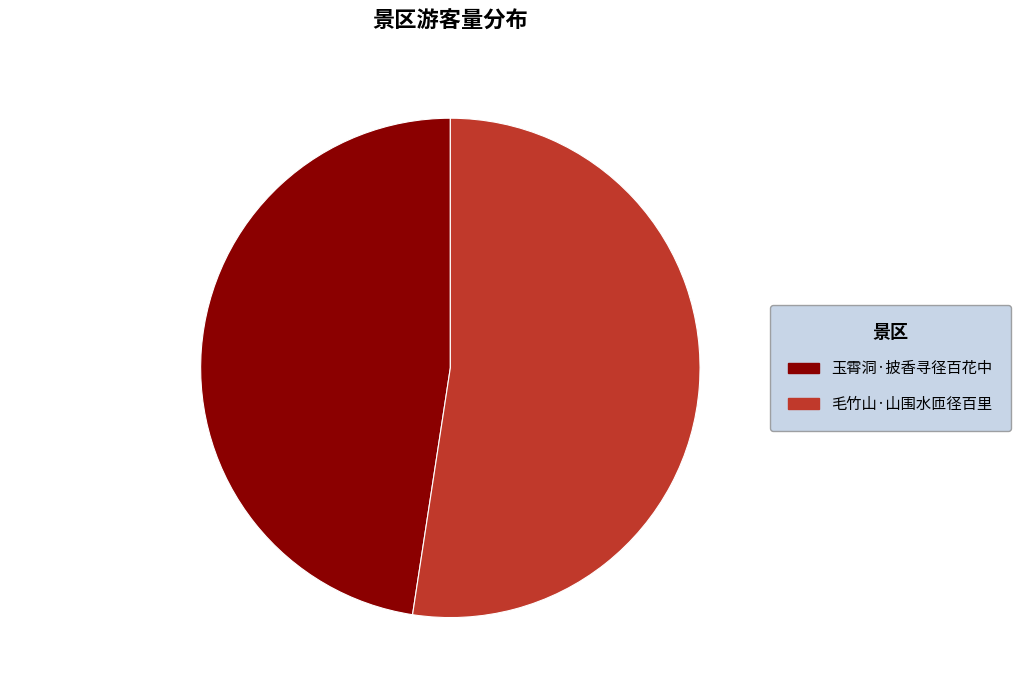

Is the sum of 玉霄洞·披香寻径百花中 and 毛竹山·山围水匝径百里 greater than half?

Yes